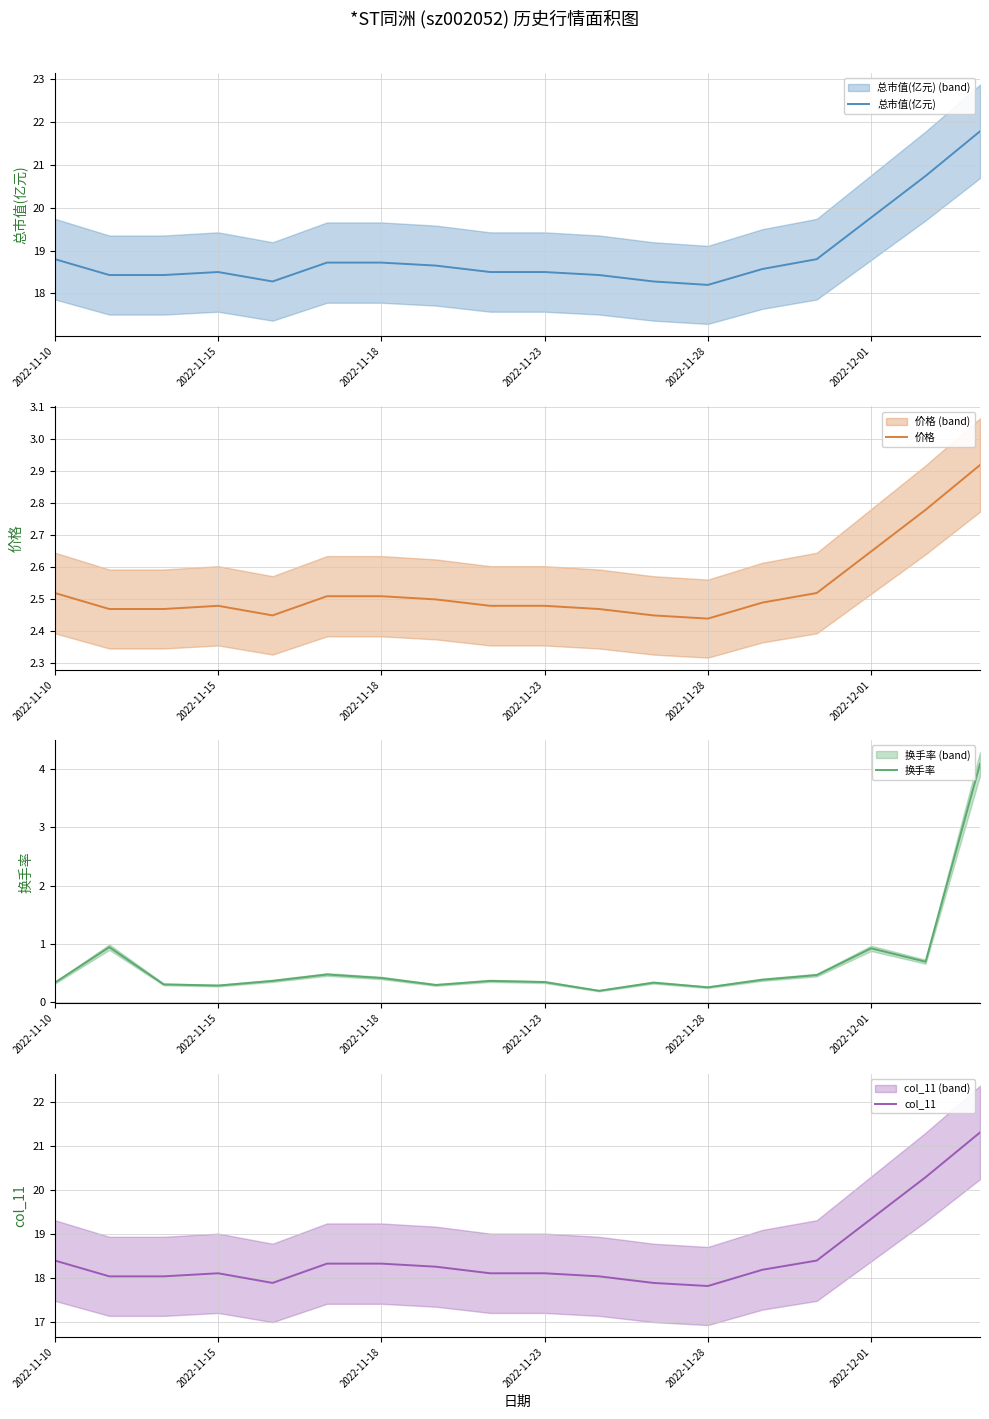

Is it true that 价格 equals 0.8 at 2022-11-10?

False